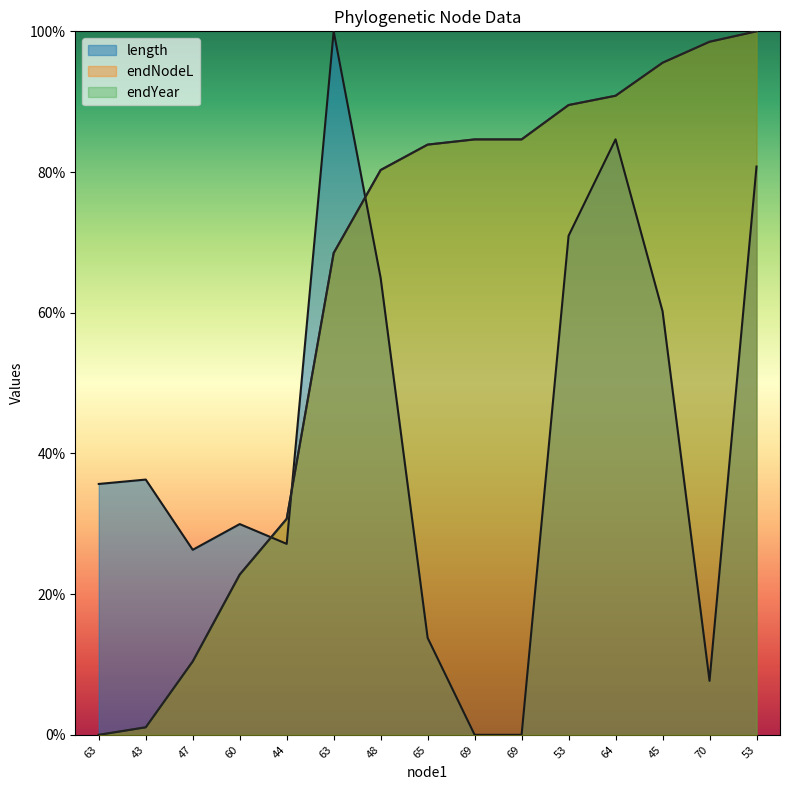

Which category has the highest value in the endNodeL series?

53